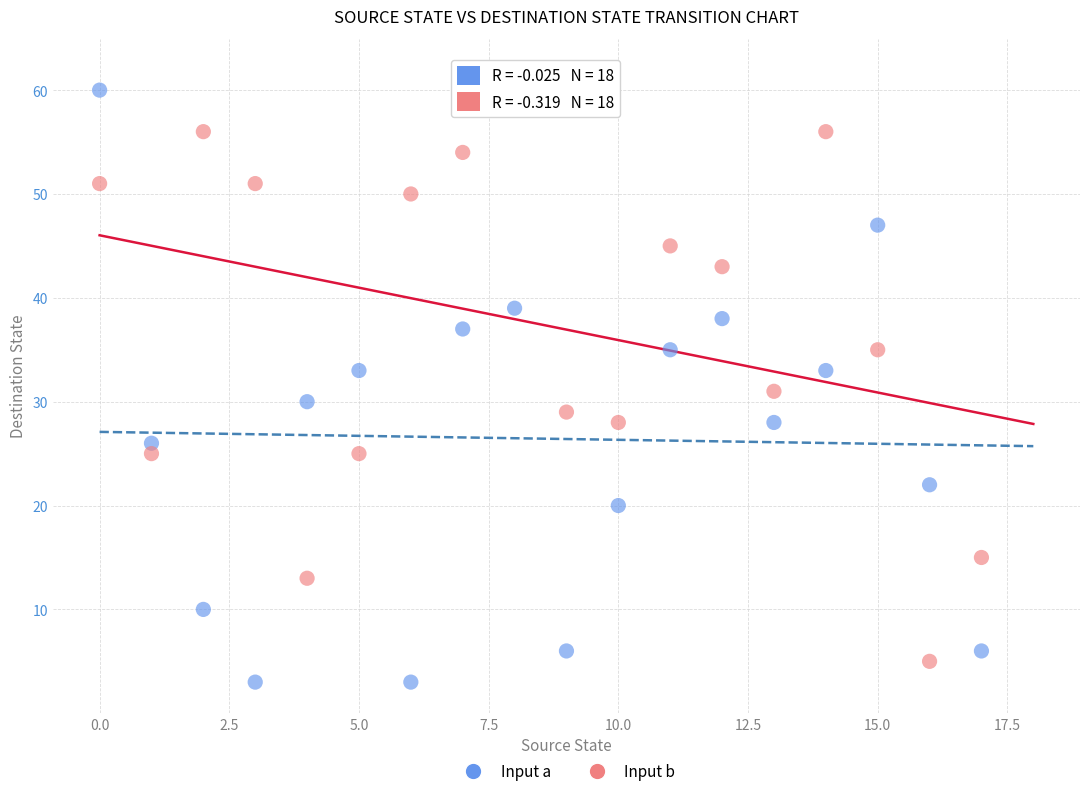

Across all data points, what is the range of Y values (max minus min)?

59